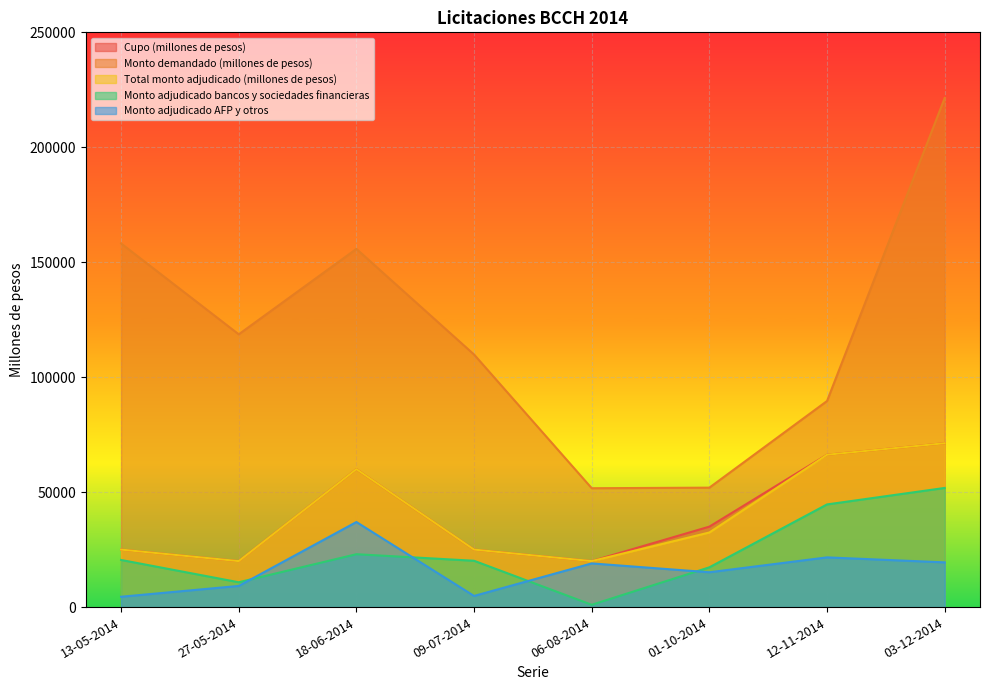

True or false: Cupo (millones de pesos) and Monto adjudicado AFP y otros intersect in this chart.

False